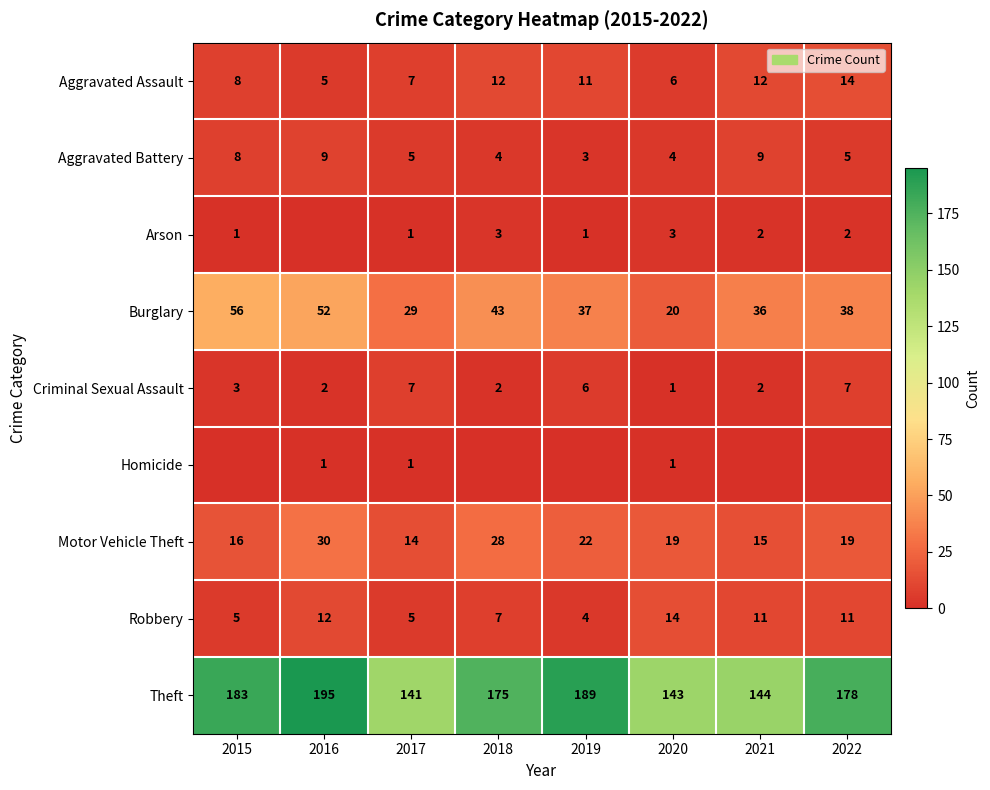

The value of Theft at 2015 is 304. True or false?

False